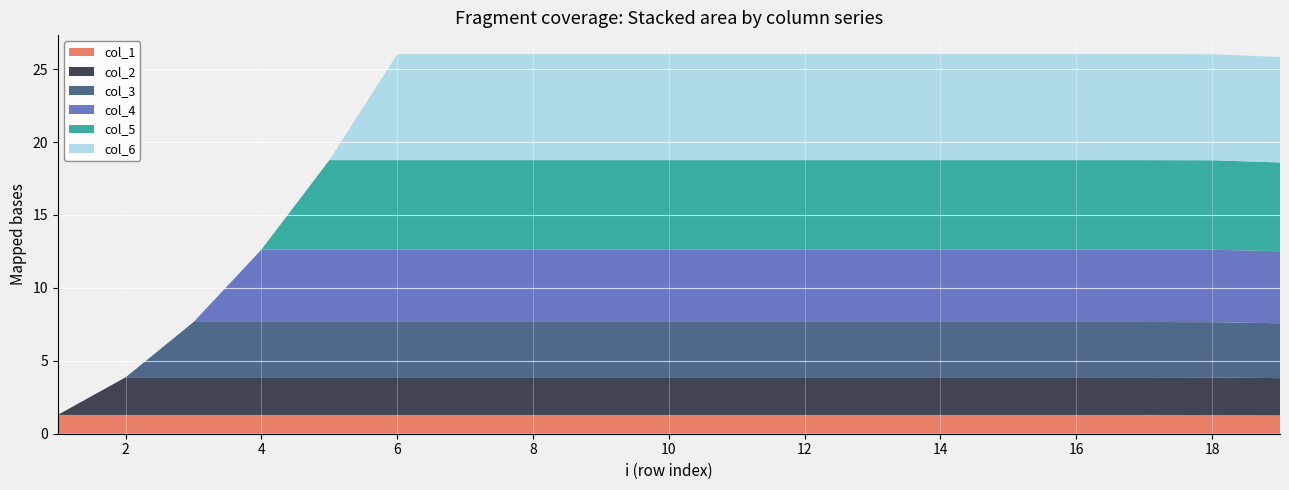

Reading left to right, list all the values displayed in this chart.

col_1: 1=1.3	2=1.3	3=1.3	4=1.3	5=1.3	6=1.3	7=1.3	8=1.3	9=1.3	10=1.3	11=1.3	12=1.3	13=1.3	14=1.3	15=1.3	16=1.3	17=1.3	18=1.3	19=1.3
col_2: 1=0.0	2=2.6	3=2.6	4=2.6	5=2.6	6=2.6	7=2.6	8=2.6	9=2.6	10=2.6	11=2.6	12=2.6	13=2.6	14=2.6	15=2.6	16=2.6	17=2.6	18=2.6	19=2.5
col_3: 1=0.0	2=0.0	3=3.8	4=3.8	5=3.8	6=3.8	7=3.8	8=3.8	9=3.8	10=3.8	11=3.8	12=3.8	13=3.8	14=3.8	15=3.8	16=3.8	17=3.8	18=3.8	19=3.8
col_4: 1=0.0	2=0.0	3=0.0	4=5.0	5=5.0	6=5.0	7=5.0	8=5.0	9=5.0	10=5.0	11=5.0	12=5.0	13=5.0	14=5.0	15=5.0	16=5.0	17=5.0	18=5.0	19=4.9
col_5: 1=0.0	2=0.0	3=0.0	4=0.0	5=6.1	6=6.1	7=6.1	8=6.1	9=6.1	10=6.1	11=6.1	12=6.1	13=6.1	14=6.1	15=6.1	16=6.1	17=6.1	18=6.1	19=6.1
col_6: 1=0.0	2=0.0	3=0.0	4=0.0	5=0.0	6=7.3	7=7.3	8=7.3	9=7.3	10=7.3	11=7.3	12=7.3	13=7.3	14=7.3	15=7.3	16=7.3	17=7.3	18=7.3	19=7.2